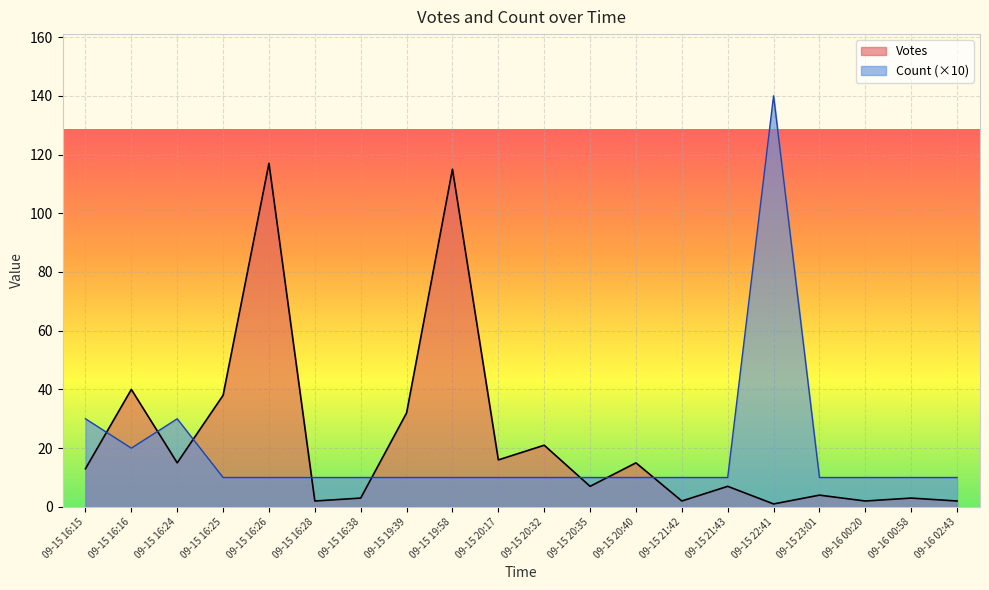

How many series are shown in this chart?

2